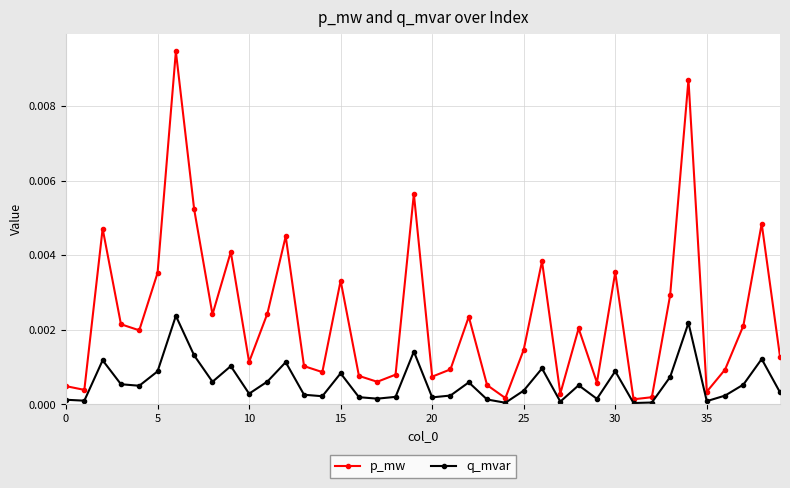

Which series has the widest spread of values?

p_mw